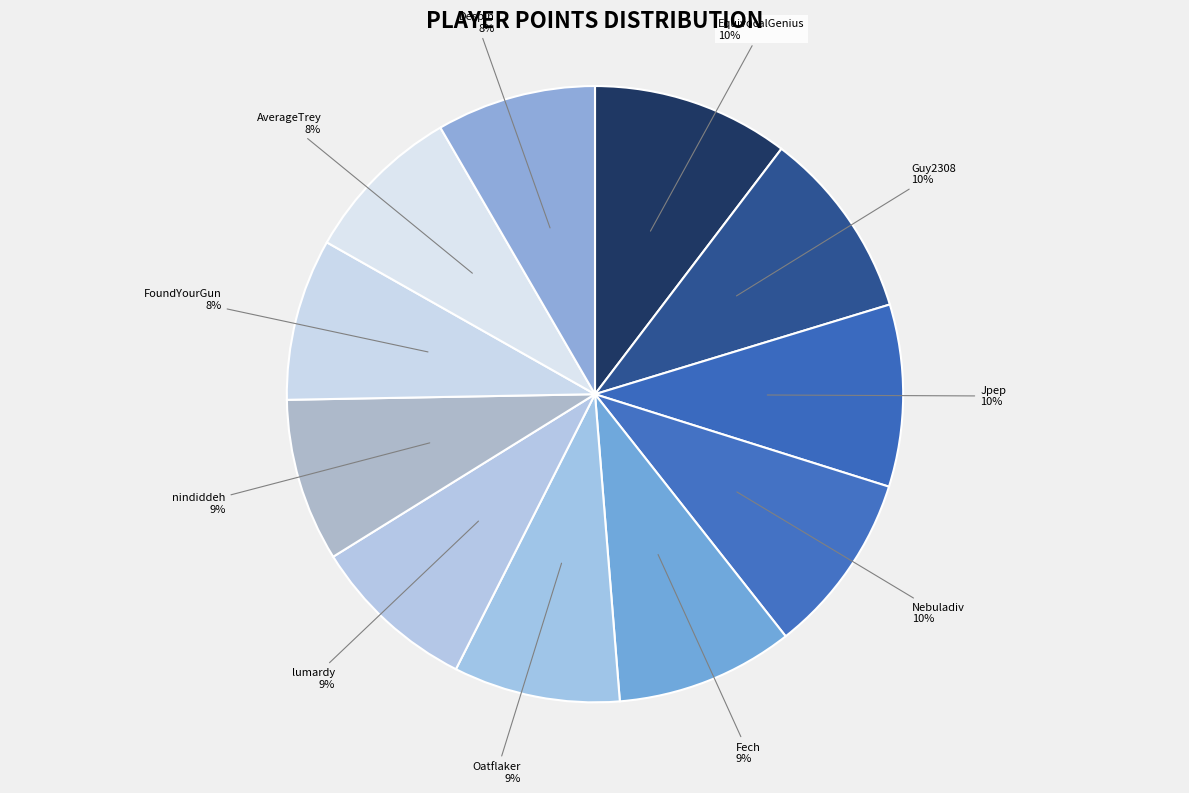

How many slices are in this pie chart?

11